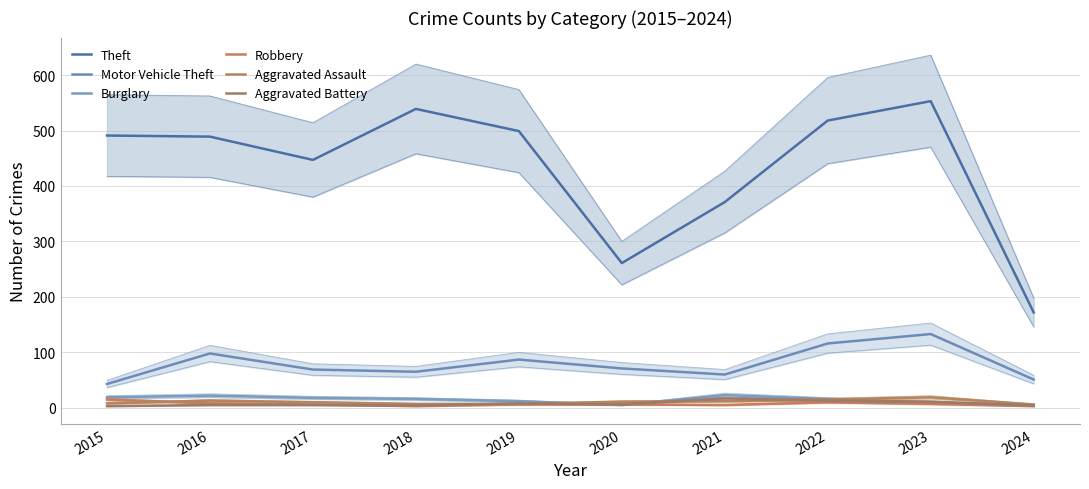

Which series changed the most between 2023 and 2024?

Theft